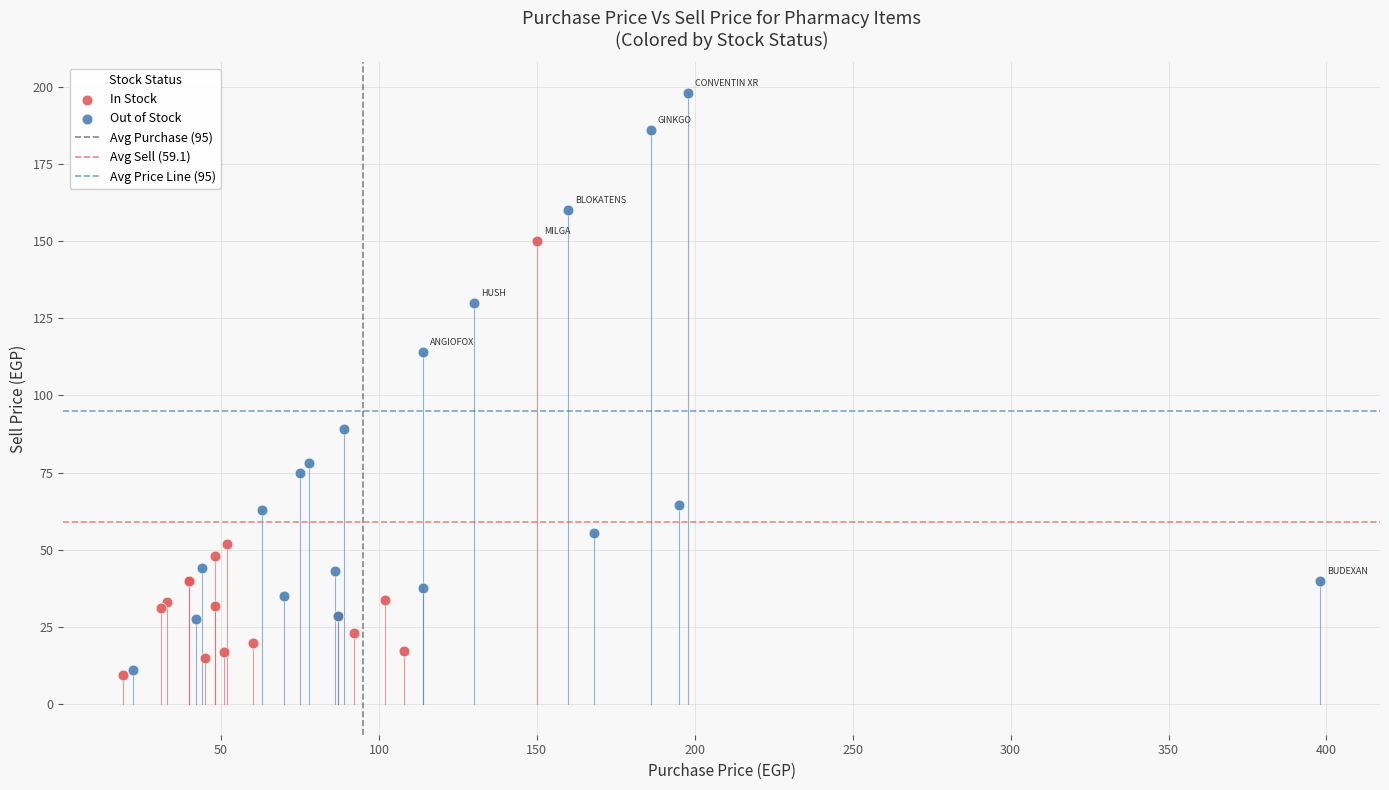

Which series has the largest Y range (max minus min)?

Out of Stock